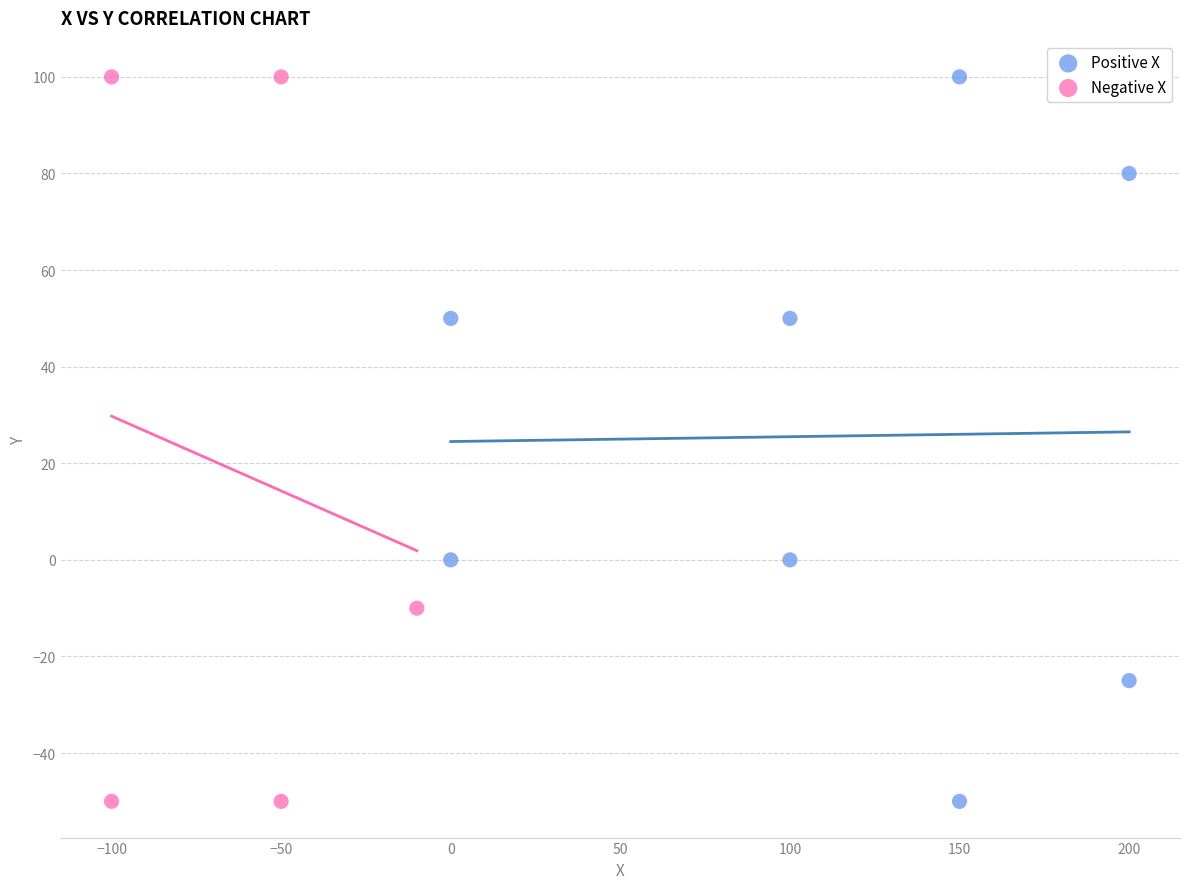

What are all the series names shown in the legend?

Positive X, Negative X